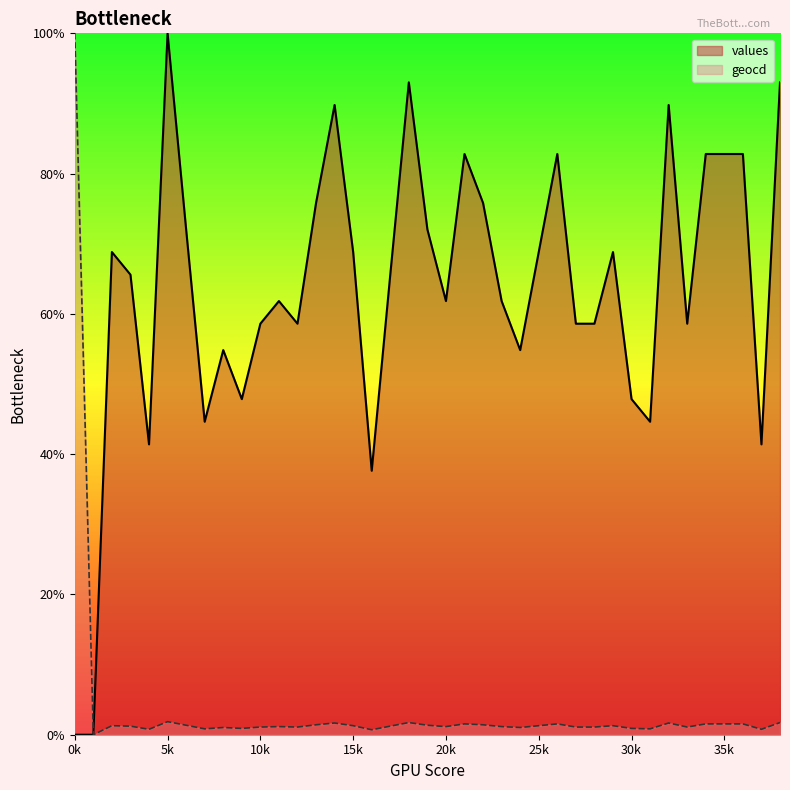

How many lines are shown in the chart?

2